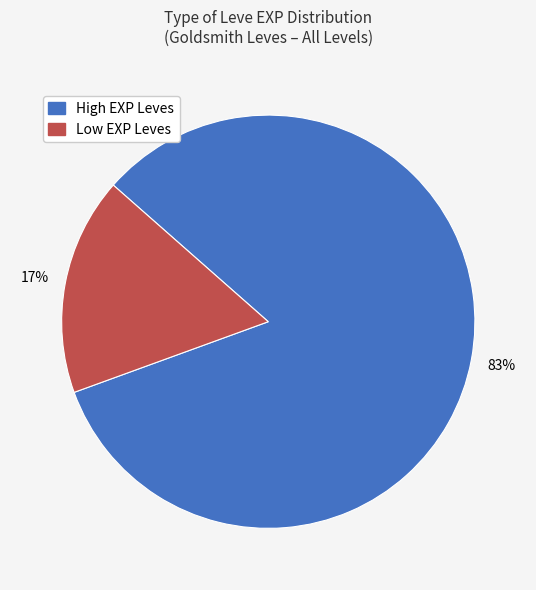

Which category has the smallest portion of the pie?

Low EXP Leves